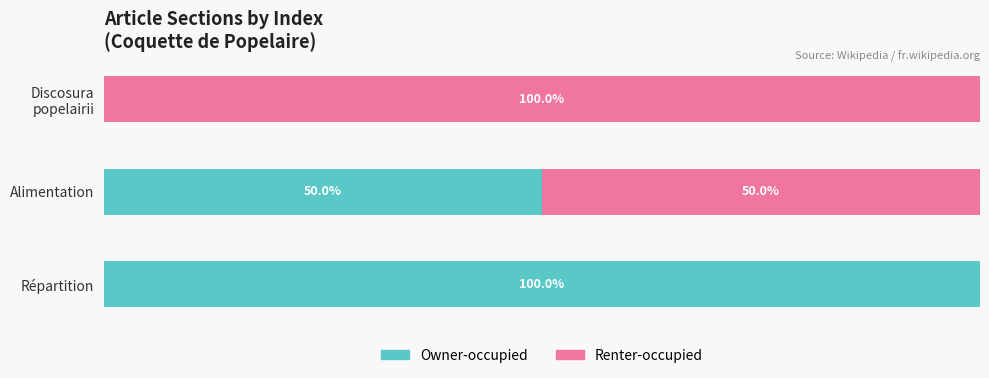

Which category has the highest value in the Owner-occupied series?

Répartition